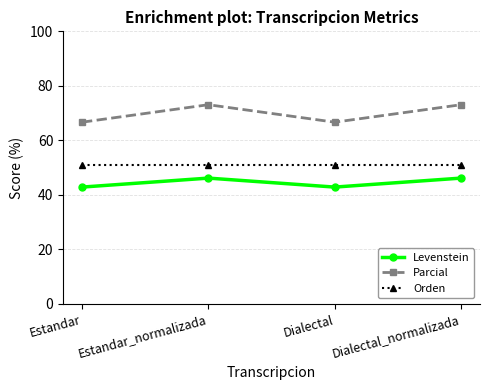

What position from the left is Dialectal?

3